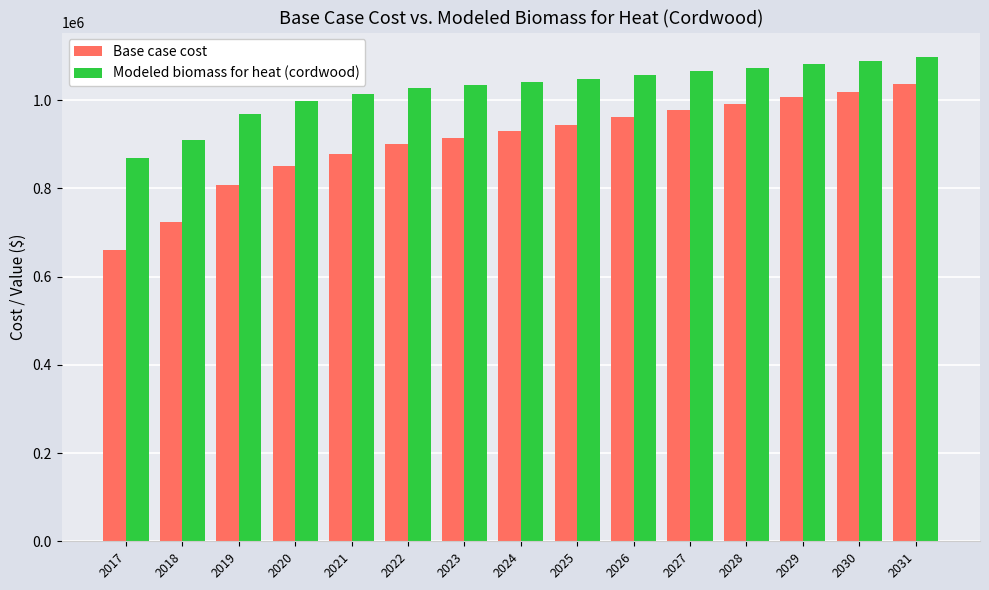

Reading left to right, transcribe all the data shown in this chart.

Base case cost: 2017=660737.6	2018=722626.7	2019=807437.8	2020=850989.4	2021=878495.7	2022=901417.6	2023=915170.7	2024=928923.8	2025=942677.0	2026=961014.5	2027=977059.8	2028=990813.0	2029=1006858.3	2030=1018319.3	2031=1036656.8
Modeled biomass for heat (cordwood): 2017=868951.8	2018=910679.5	2019=969450.4	2020=997805.9	2021=1014387.4	2022=1027667.2	2023=1034253.5	2024=1040923.8	2025=1047676.1	2026=1057898.2	2027=1066503.6	2028=1073490.6	2029=1082247.0	2030=1087686.5	2031=1098281.7